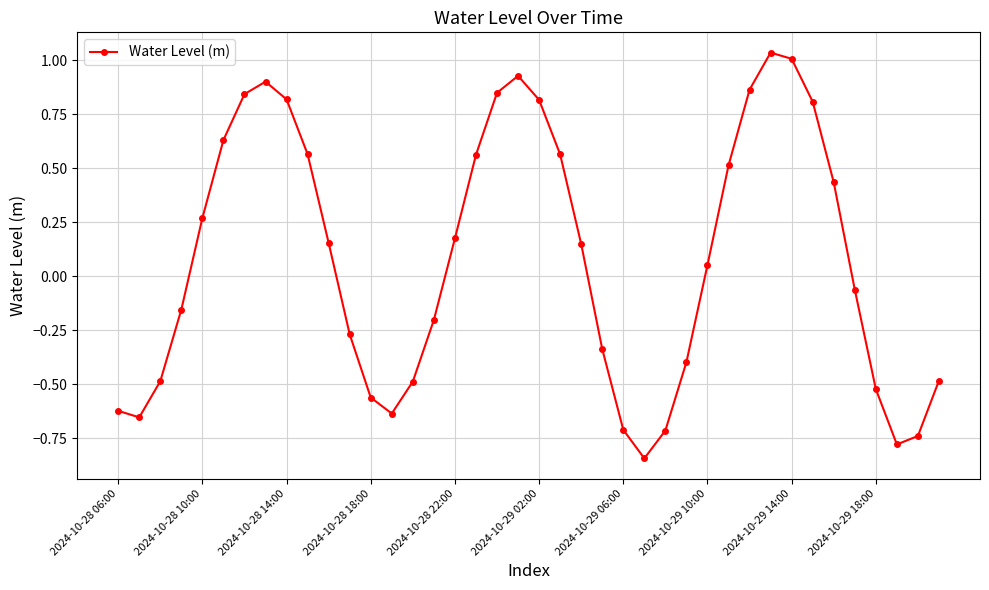

How many points are higher than both their immediate neighbors (excluding endpoints)?

3